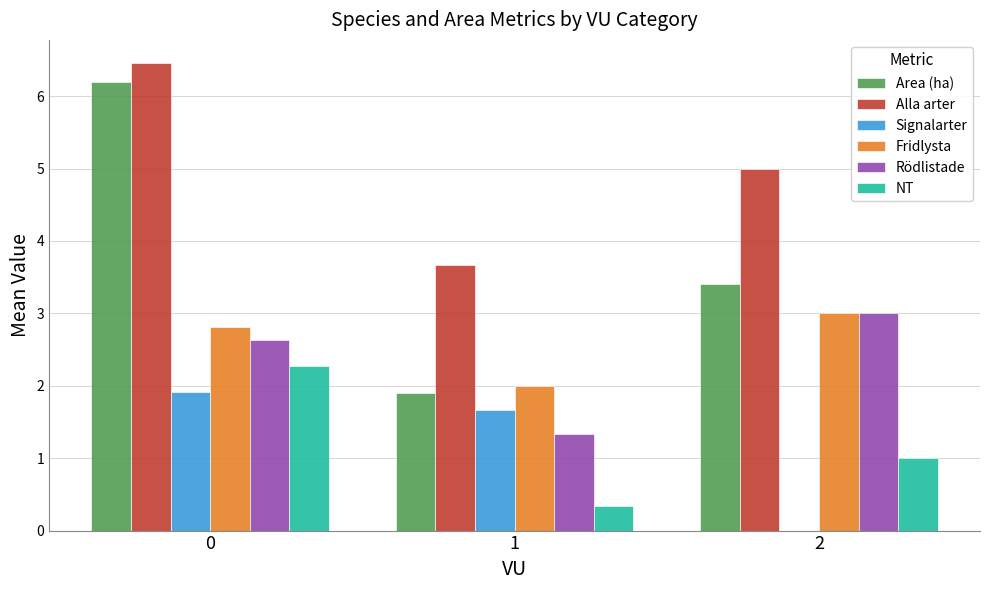

Between 0 and 1, which series saw the biggest shift?

Area (ha)